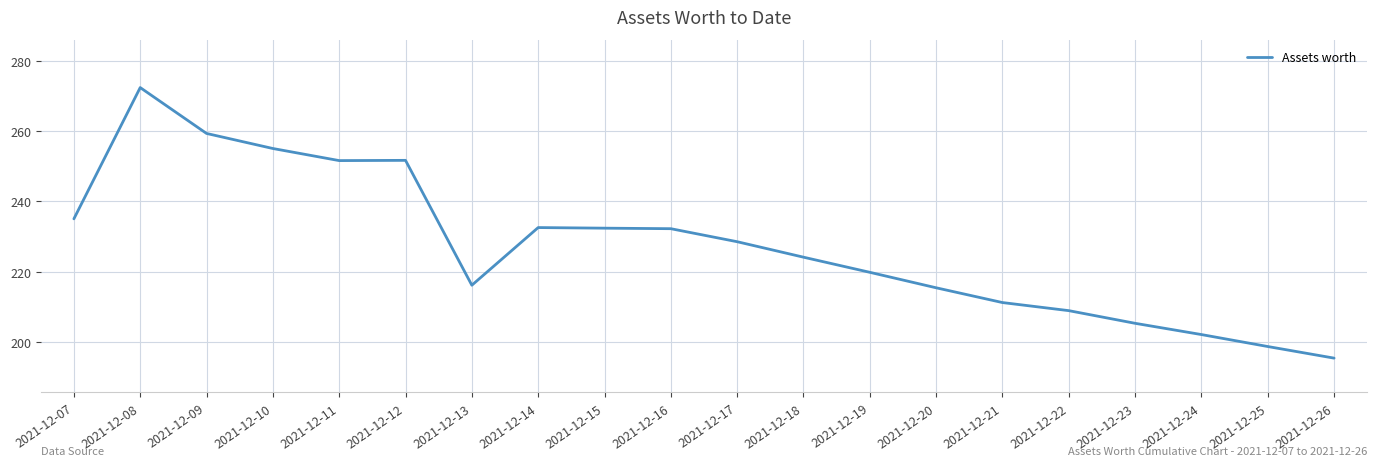

How many series are shown in this chart?

1